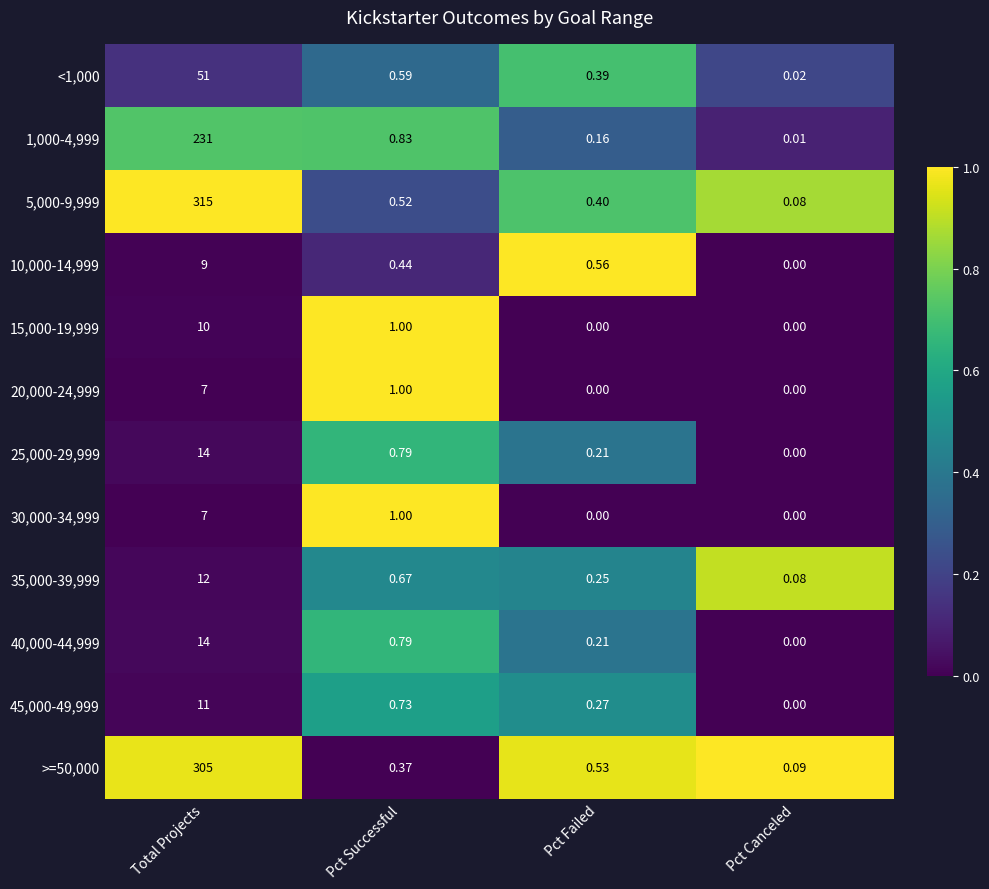

Is the value of 45,000-49,999 at Pct Canceled greater than the value of 1,000-4,999 at Pct Failed?

No